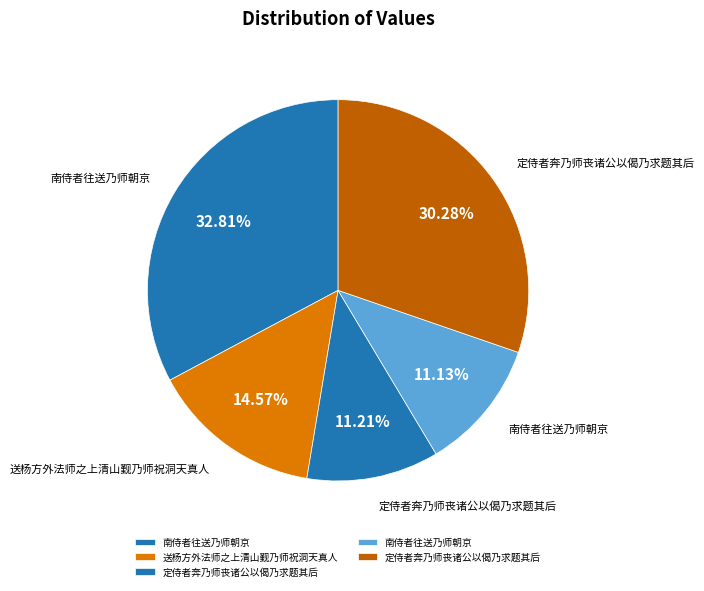

Which slice is the smallest?

南侍者往送乃师朝京